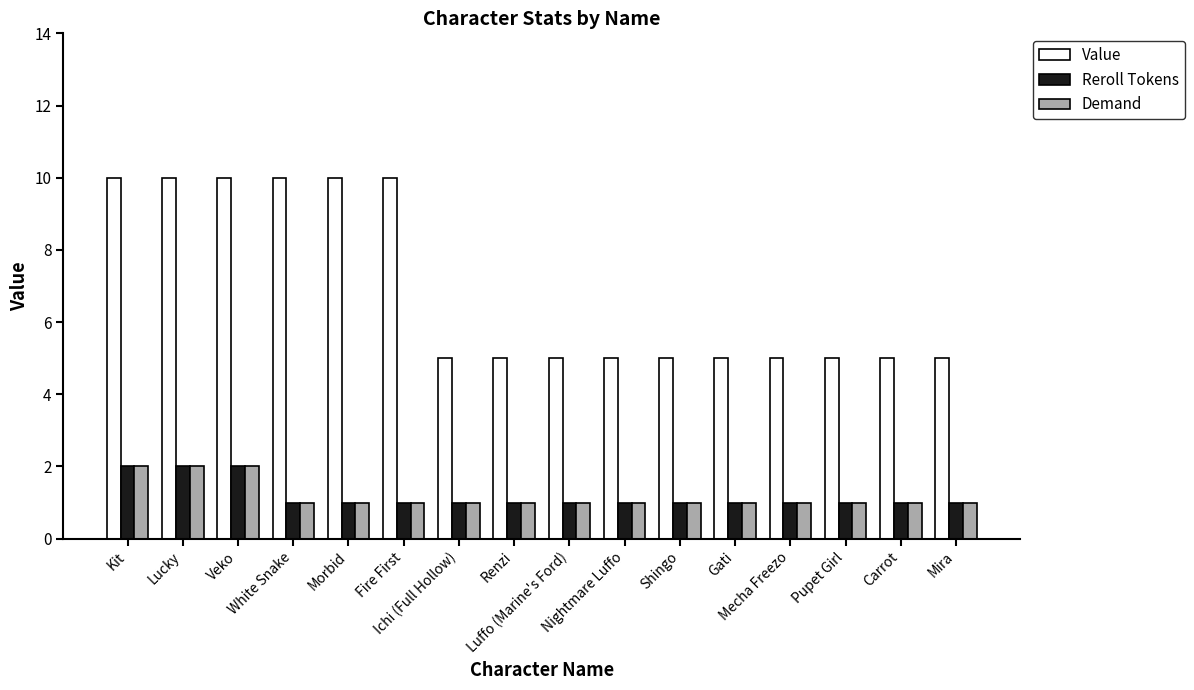

What is the label of the 6th bar from the right?

Shingo